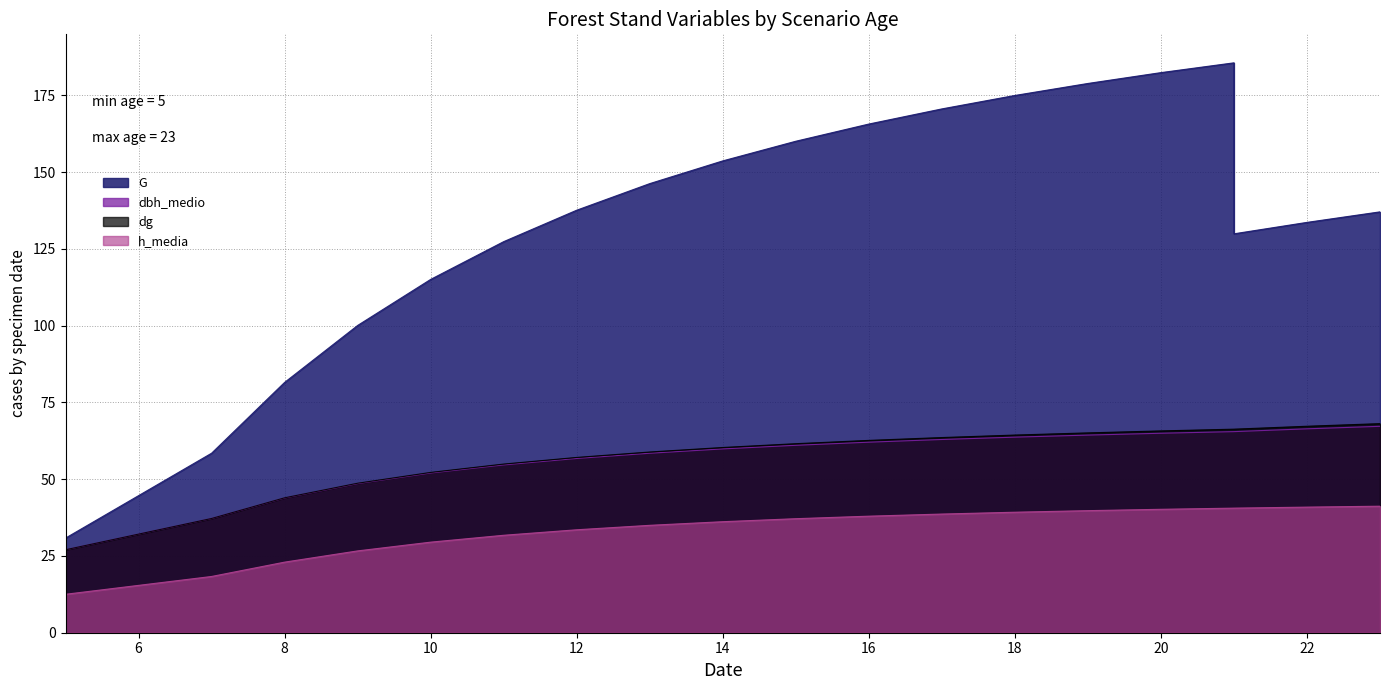

Is it true that dbh_medio equals 65.5 at 21?

True